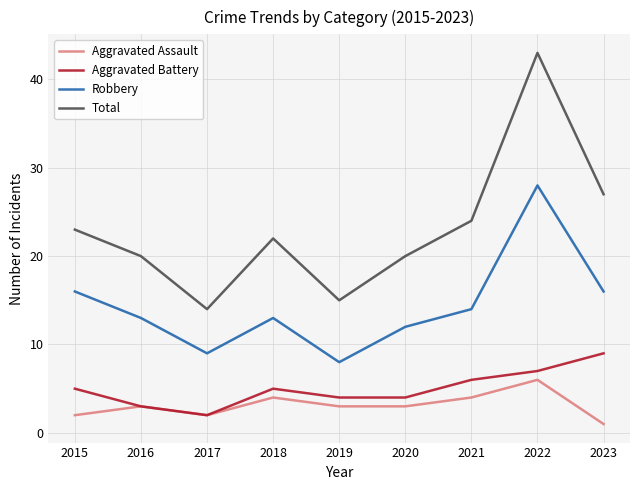

Reading right to left, transcribe all the data shown in this chart.

Aggravated Assault: 2023=1	2022=6	2021=4	2020=3	2019=3	2018=4	2017=2	2016=3	2015=2
Aggravated Battery: 2023=9	2022=7	2021=6	2020=4	2019=4	2018=5	2017=2	2016=3	2015=5
Robbery: 2023=16	2022=28	2021=14	2020=12	2019=8	2018=13	2017=9	2016=13	2015=16
Total: 2023=27	2022=43	2021=24	2020=20	2019=15	2018=22	2017=14	2016=20	2015=23